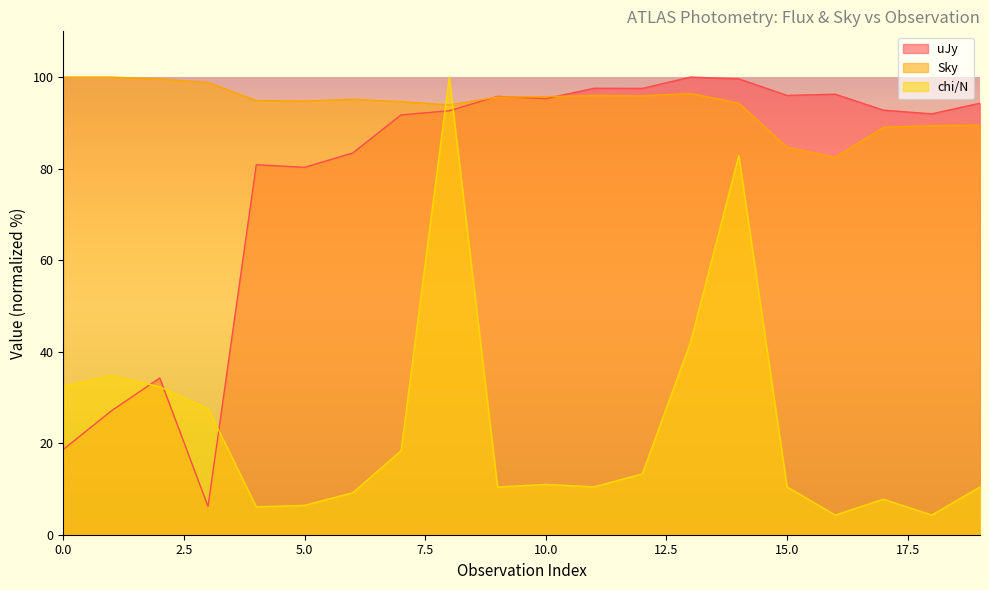

List the series in order of their peak value, lowest first.

uJy, Sky, chi/N